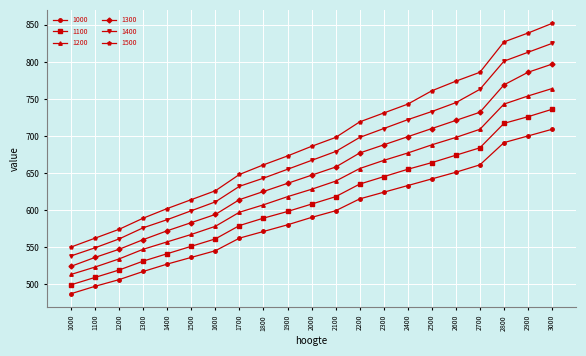

What is the difference between the maximum and minimum values in the 1300 series?

273